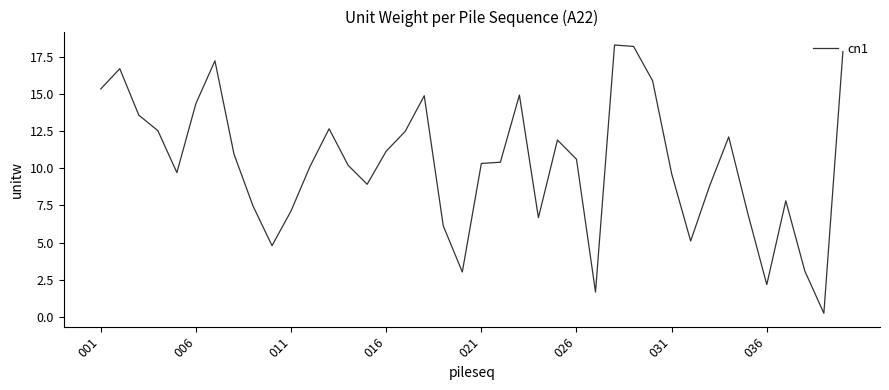

What is the difference between the maximum and minimum values?

18.1